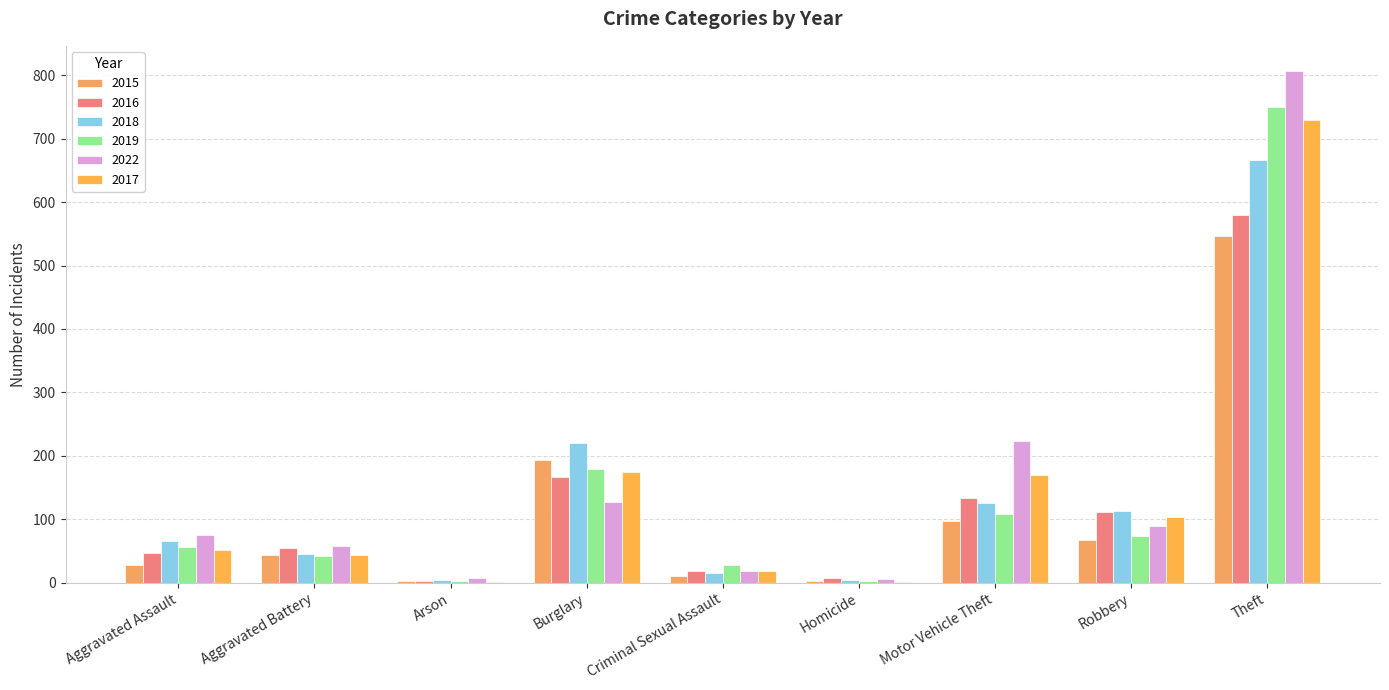

Reading right to left, what are all the values shown in this chart?

2015: 547	67	98	2	11	194	2	44	28
2016: 579	112	133	7	18	166	3	55	47
2018: 667	113	125	5	16	221	4	45	66
2019: 750	74	108	3	28	179	2	42	57
2022: 806	90	224	6	18	128	7	58	76
2017: 730	103	170	1	18	174	1	44	52